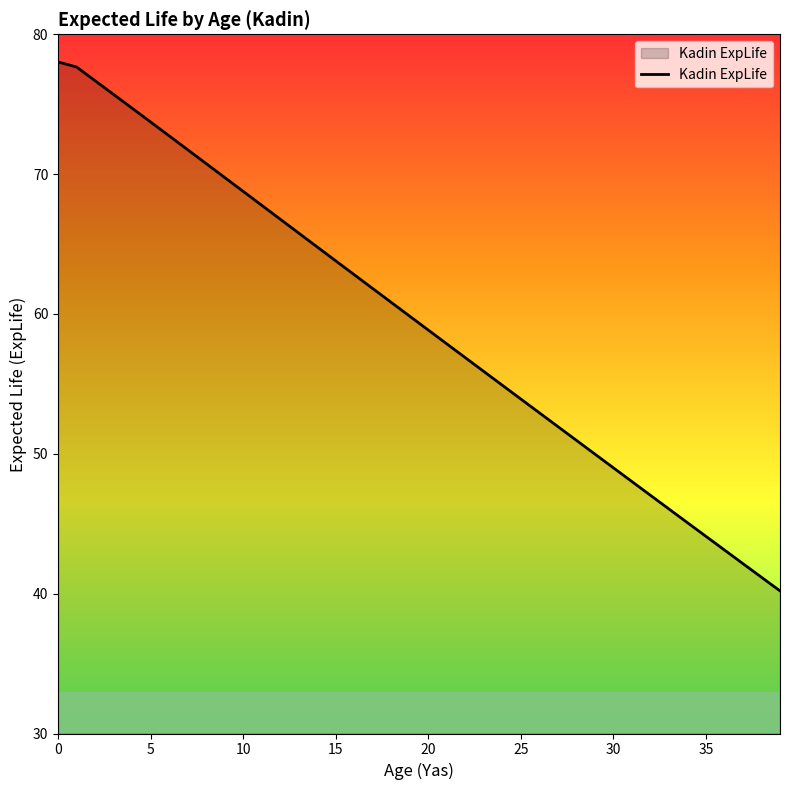

What is the difference between the maximum and minimum values?

37.8